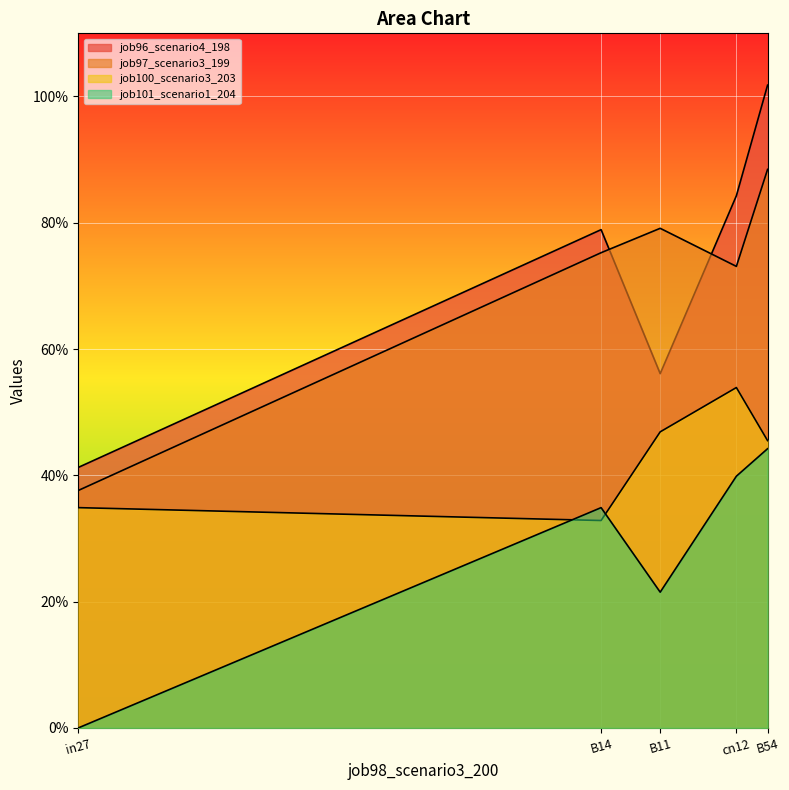

List the labels in order of job100_scenario3_203 value, largest first.

cn12, B11, B54, in27, B14